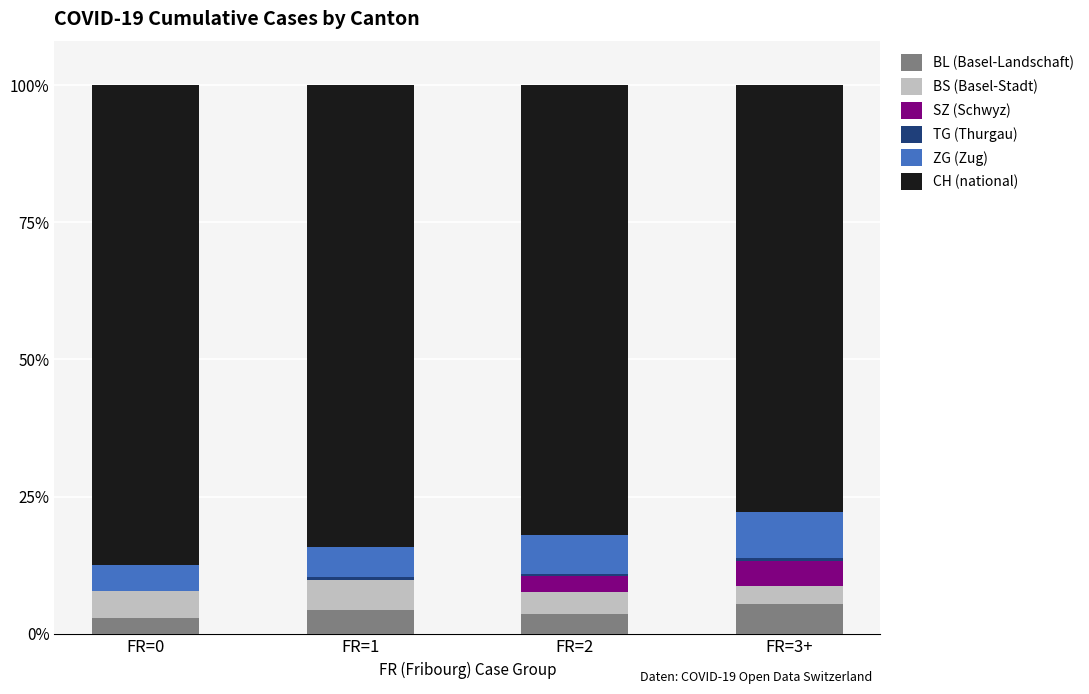

What is the highest value of the BL (Basel-Landschaft) series?

5.4